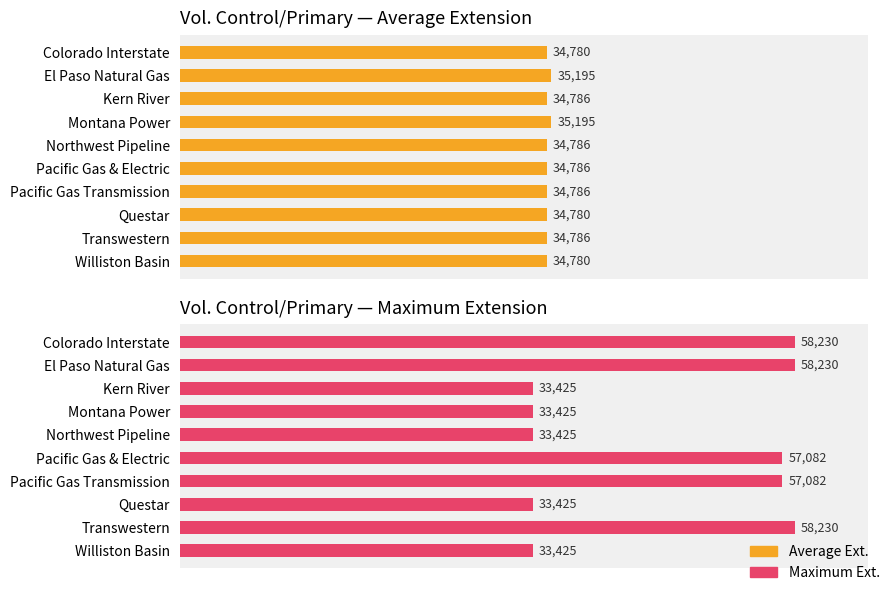

Which has a higher value, Questar or Colorado Interstate?

Questar